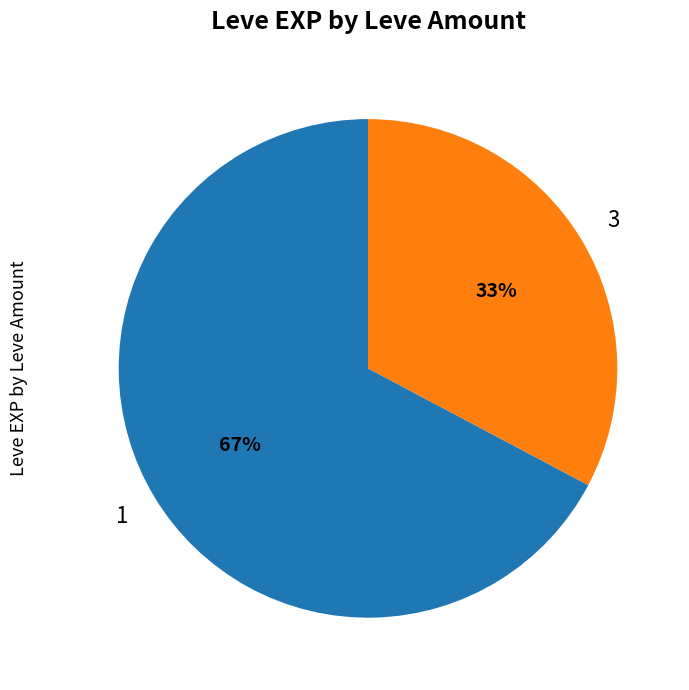

How many slices are in this pie chart?

2